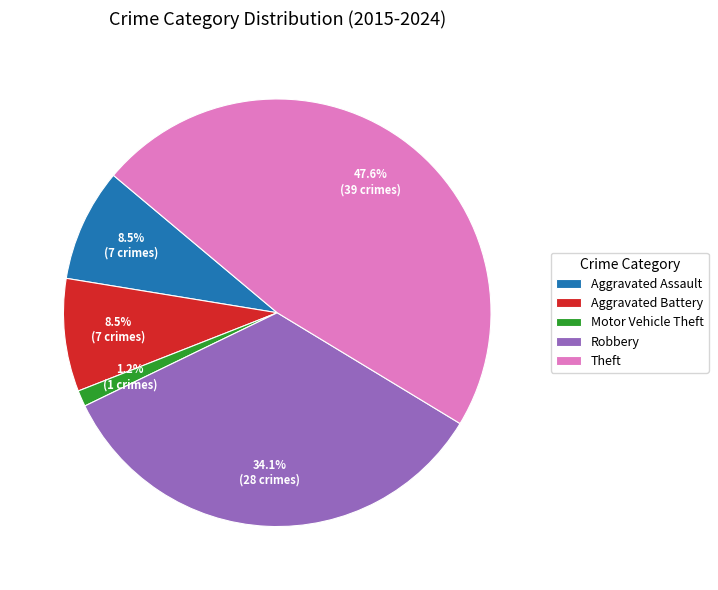

Do Motor Vehicle Theft and Aggravated Assault together represent more than half of the pie?

No